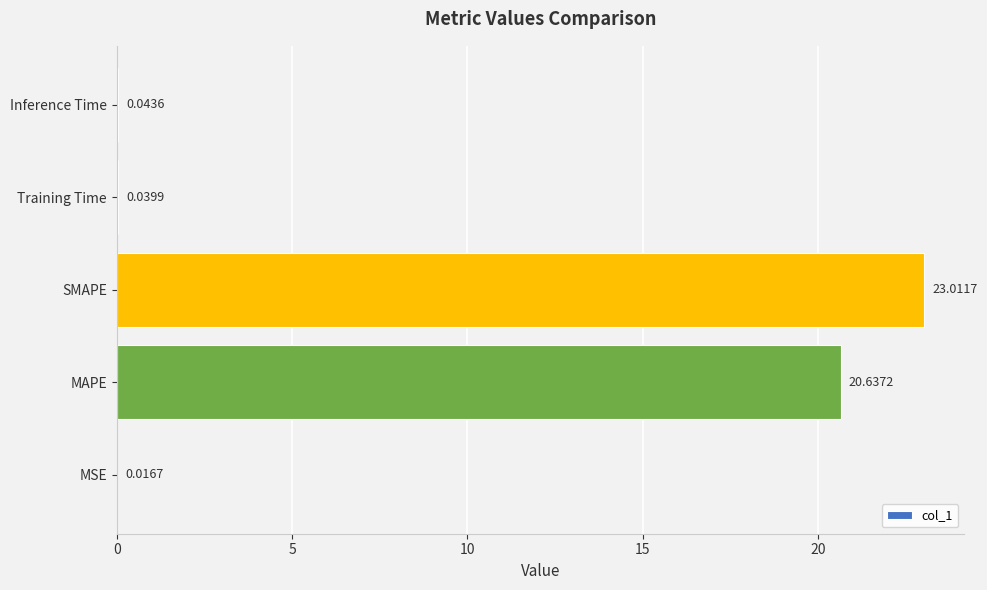

Between MSE and SMAPE, which is larger?

SMAPE